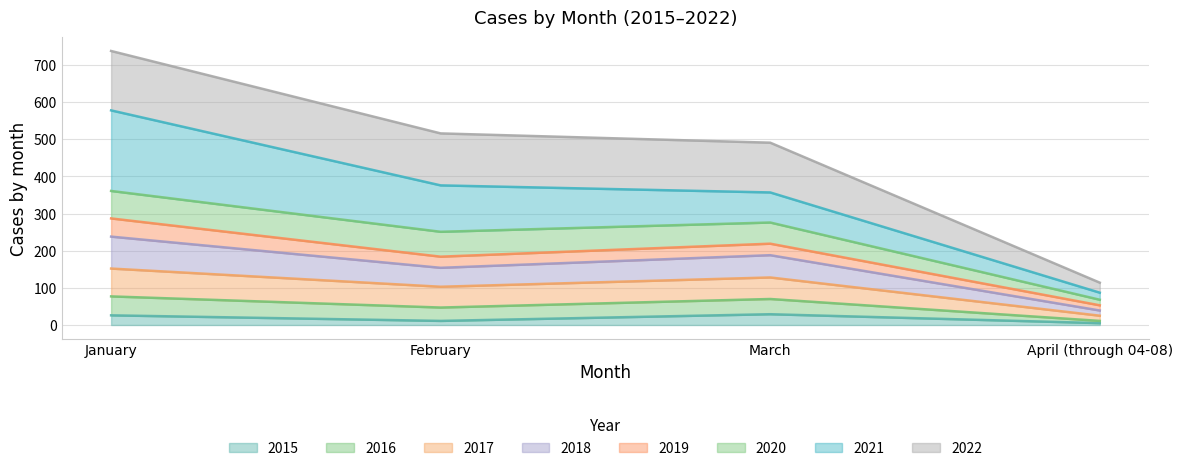

At which category is the sum across all series the highest?

January